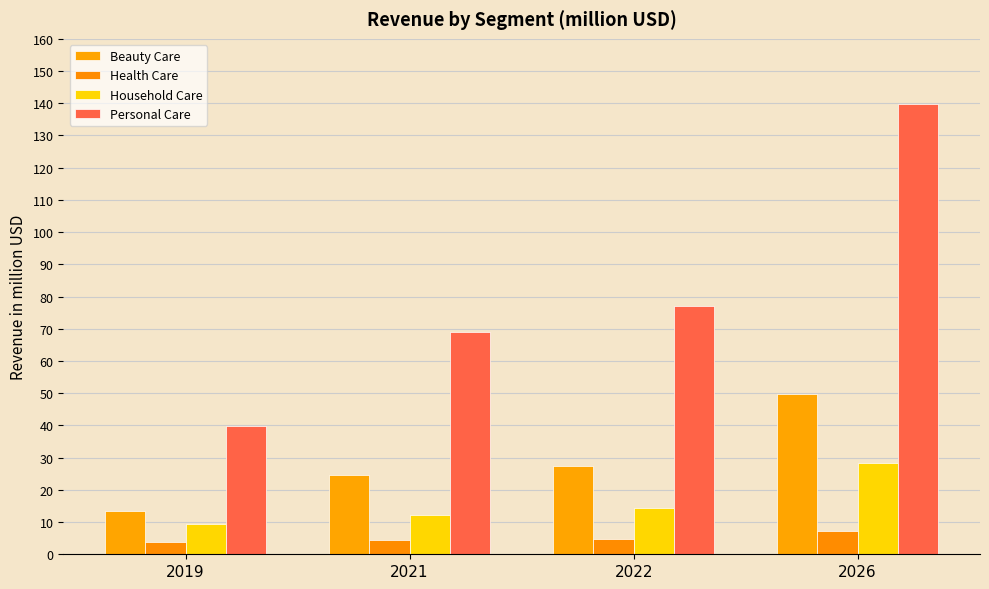

What are all the series names shown in the legend?

Beauty Care, Health Care, Household Care, Personal Care